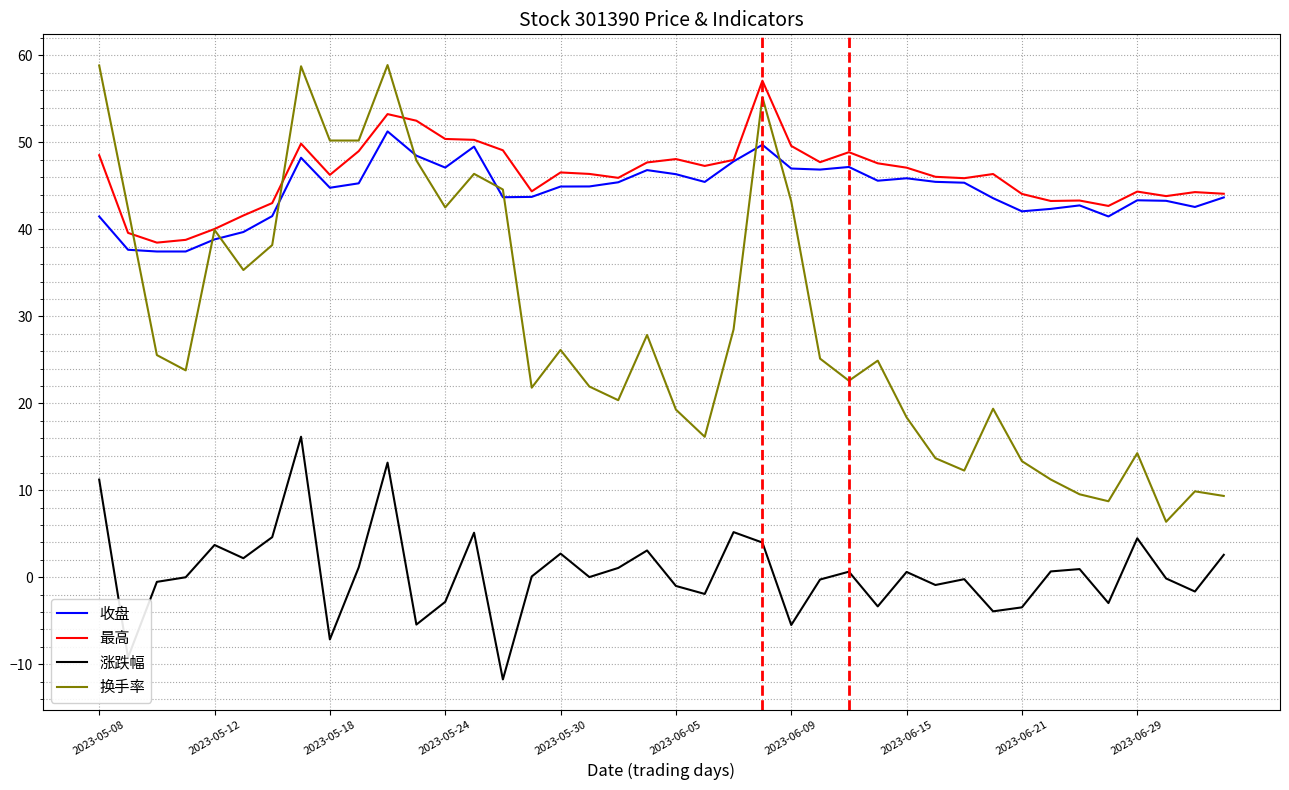

What is the minimum value for 收盘?

37.5